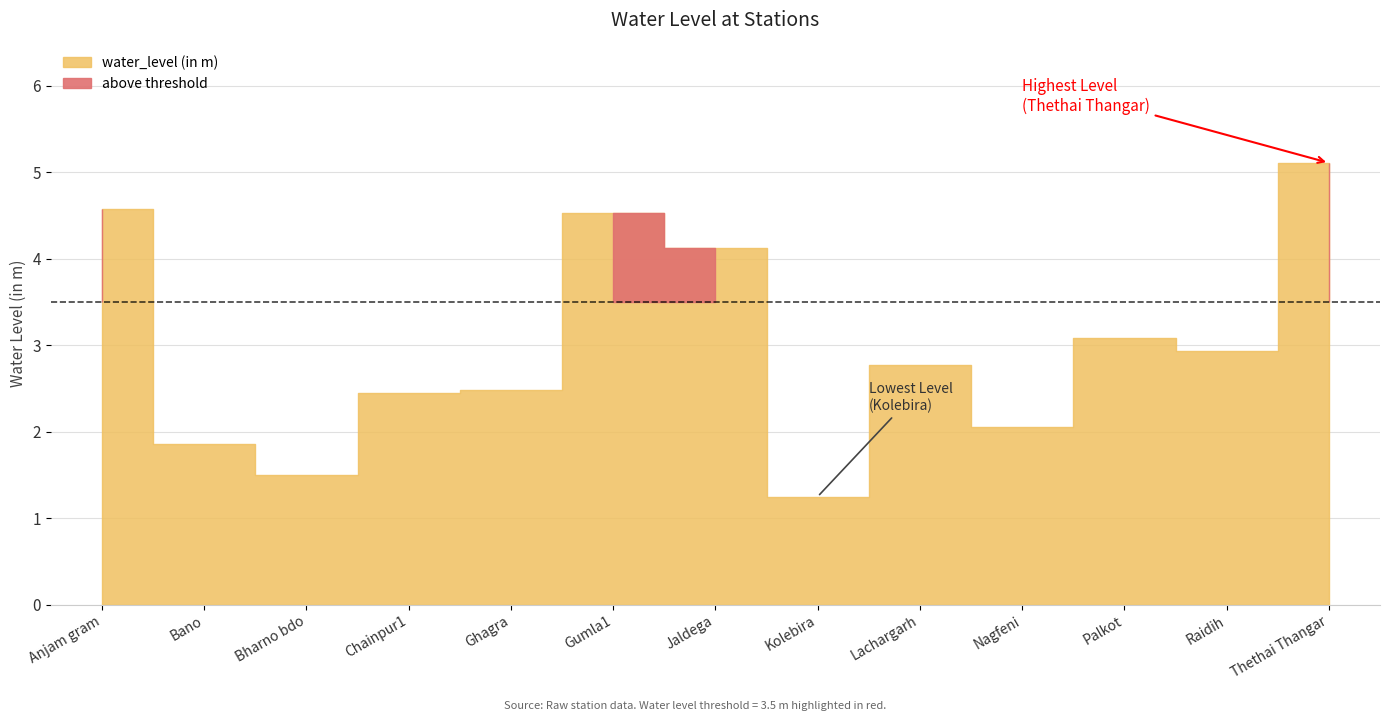

What is the minimum value shown in the chart?

1.2